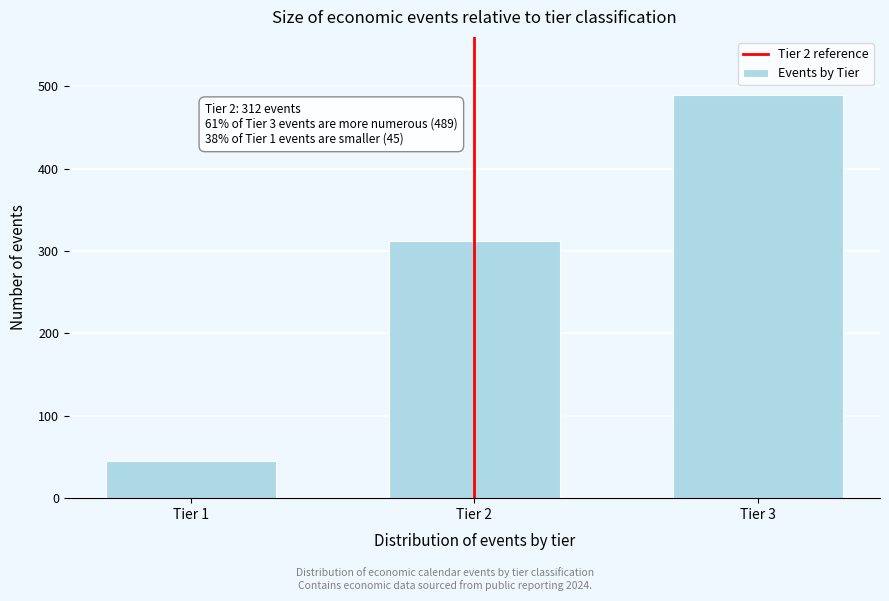

Reading left to right, extract all data points from this chart.

Tier 1=45	Tier 2=312	Tier 3=489